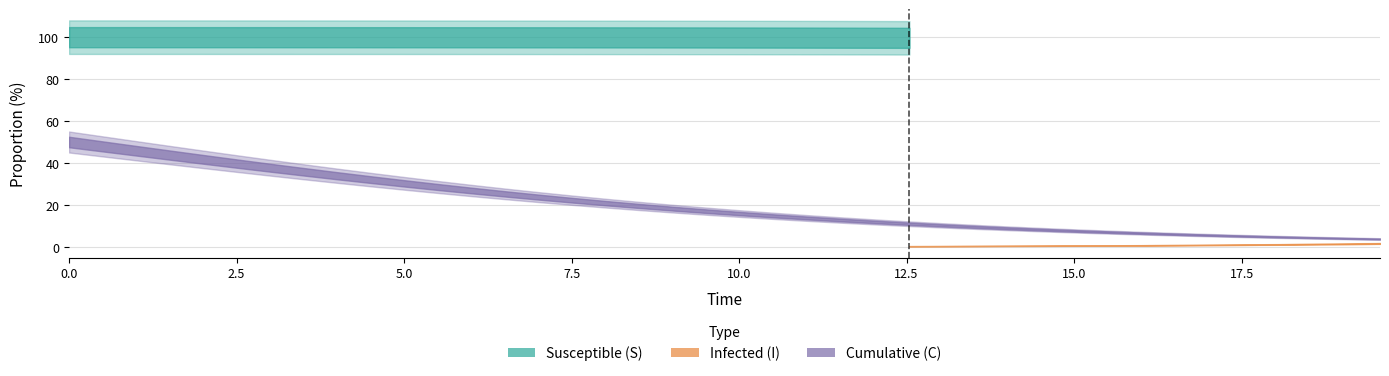

True or false: I and C cross at least once.

False